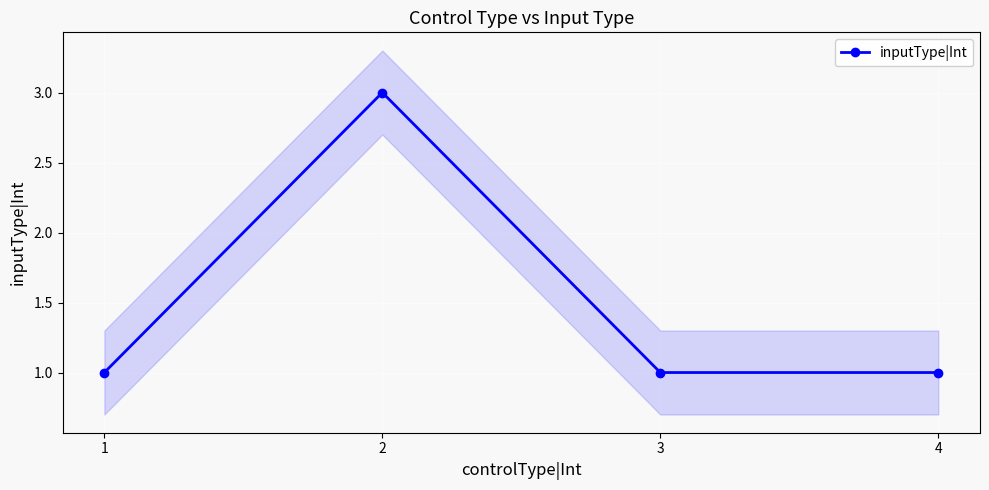

Where is the data nearest to the value 2?

1